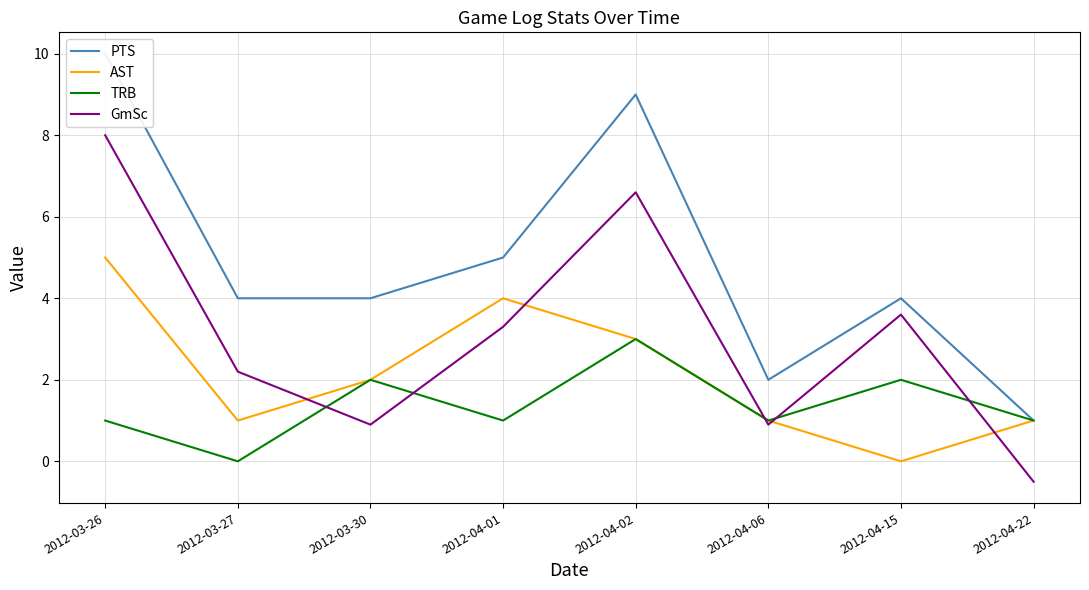

Reading right to left, transcribe all the data shown in this chart.

PTS: 1.0	4.0	2.0	9.0	5.0	4.0	4.0	10.0
AST: 1.0	0.0	1.0	3.0	4.0	2.0	1.0	5.0
TRB: 1.0	2.0	1.0	3.0	1.0	2.0	0.0	1.0
GmSc: -0.5	3.6	0.9	6.6	3.3	0.9	2.2	8.0